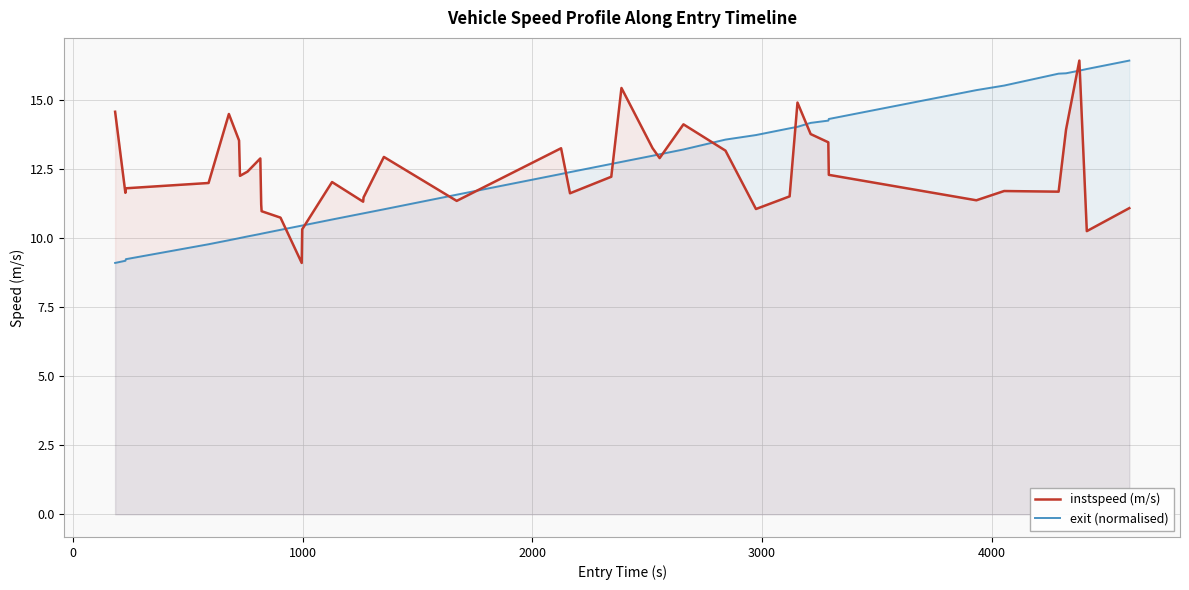

What is the minimum value for exit (normalised)?

9.1